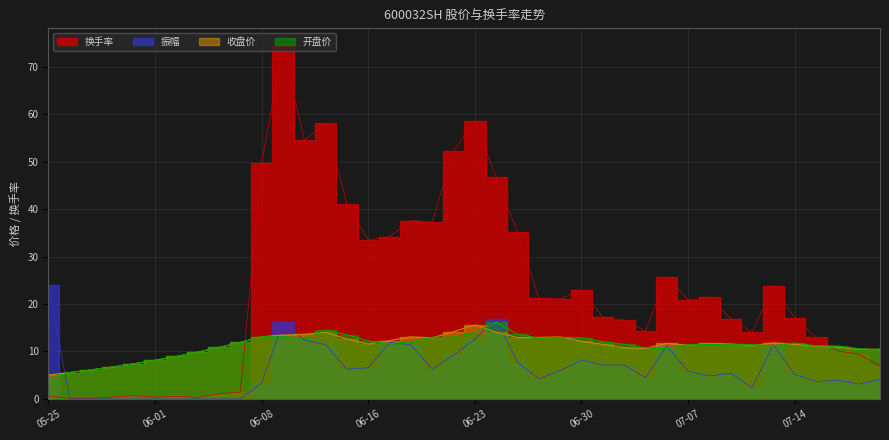

True or false: 换手率 and 开盘价 intersect in this chart.

True